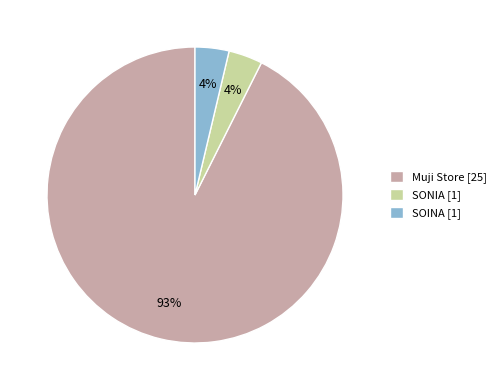

True or false: Muji Store accounts for 93% of the total.

True